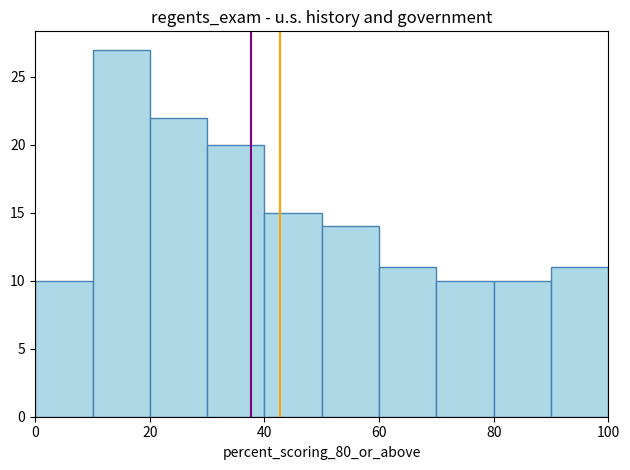

Reading left to right, list every bar in this chart as the range it spans on the x-axis followed by its height. The values are not printed on the chart, so give them approximately, as read against the axis.

0 to 10: 10
10 to 20: 27
20 to 30: 22
30 to 40: 20
40 to 50: 15
50 to 60: 14
60 to 70: 11
70 to 80: 10
80 to 90: 10
90 to 100: 11